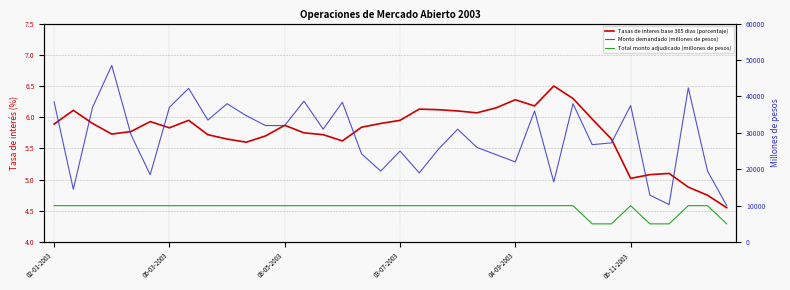

What is the difference between the maximum and minimum values in the Total monto adjudicado (millones de pesos) series?

5000.0